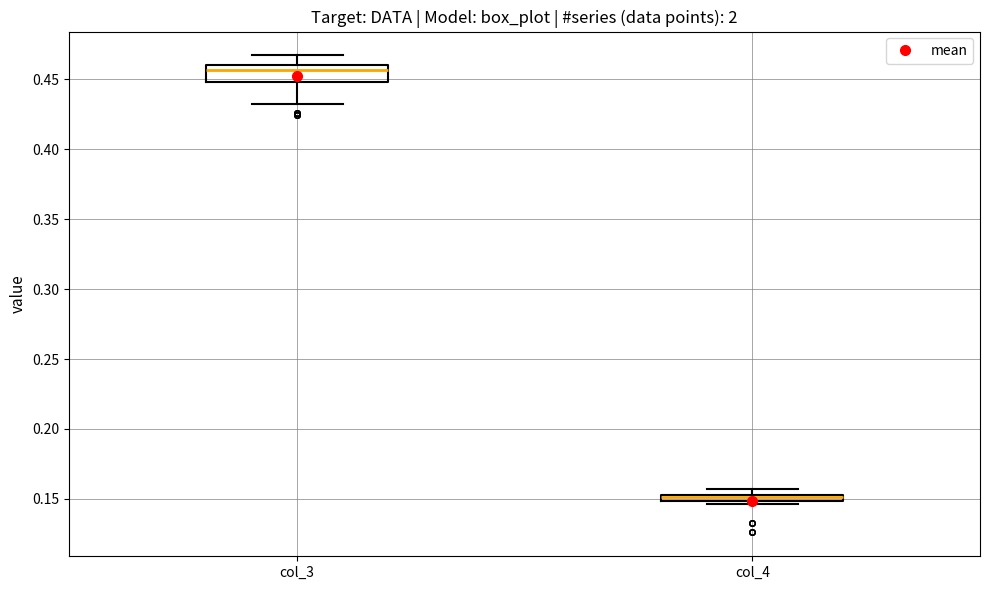

Where is the upper edge of the box for col_4 on the y-axis? The values are not printed on the chart, so give them approximately, as read against the axis.

0.155